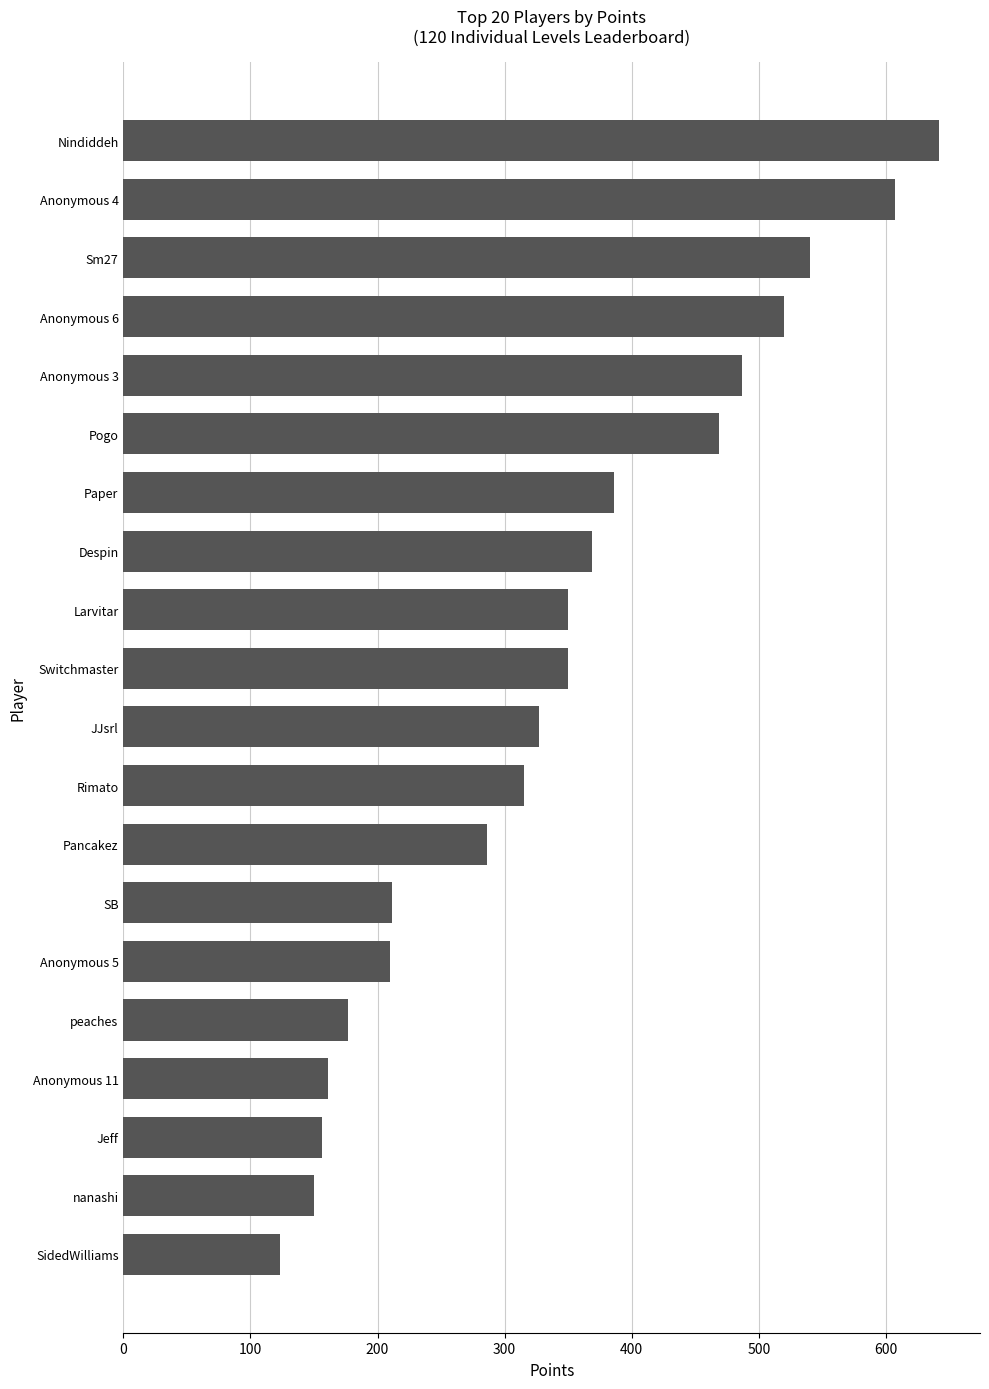

What is the approximate value at Nindiddeh?

642